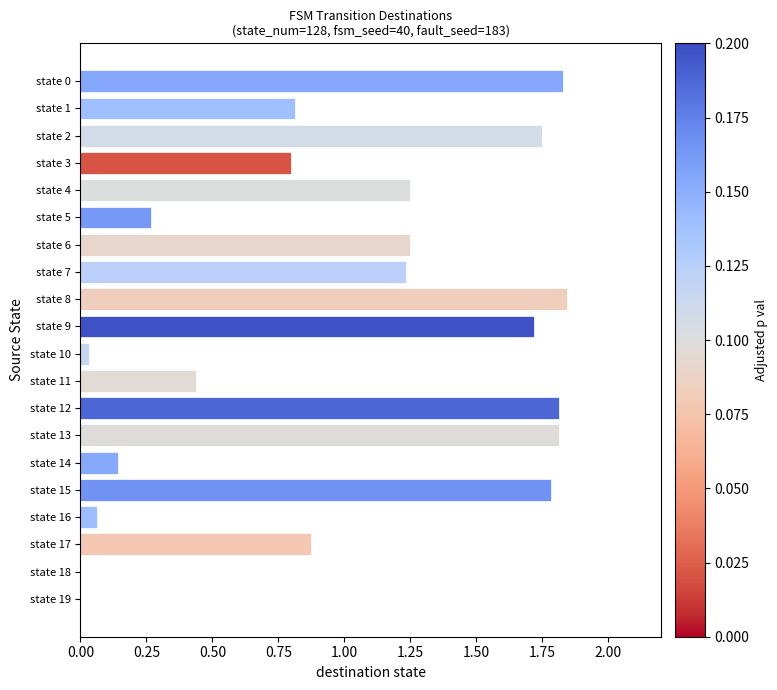

True or false: the data shows 2.3 at state 9.

False